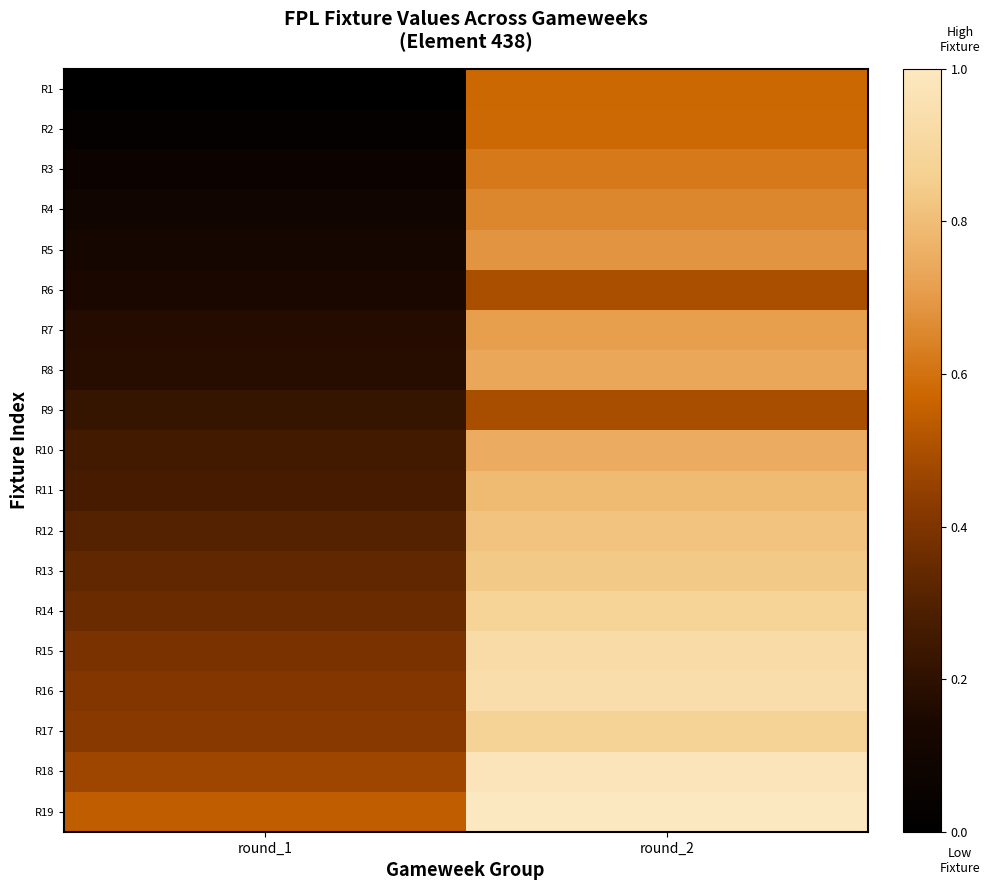

At how many categories does at least one series exceed 0?

2